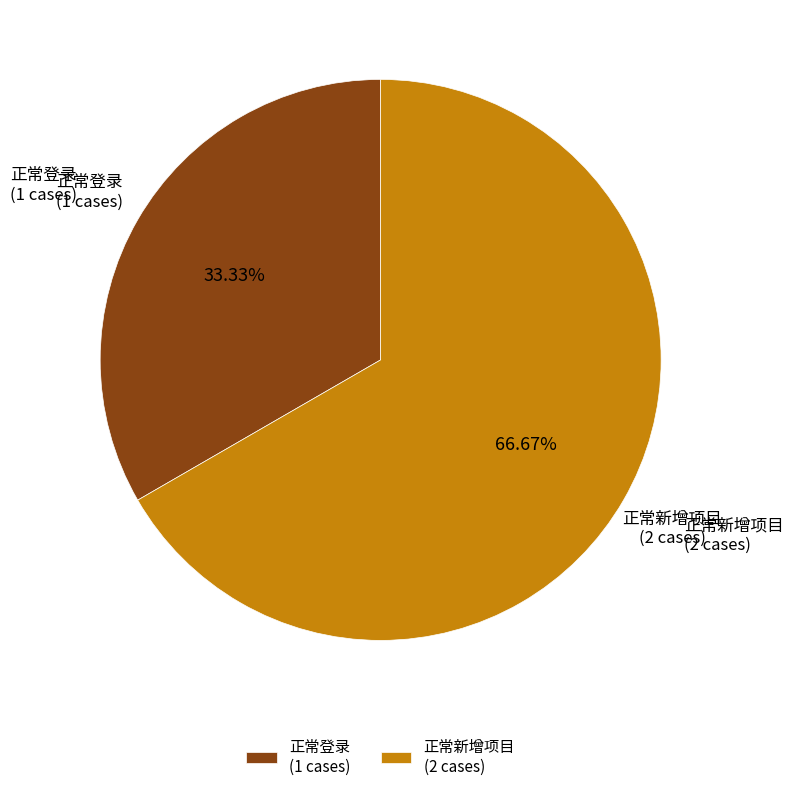

What percentage is the 正常新增项目 slice, to the nearest percent?

67%